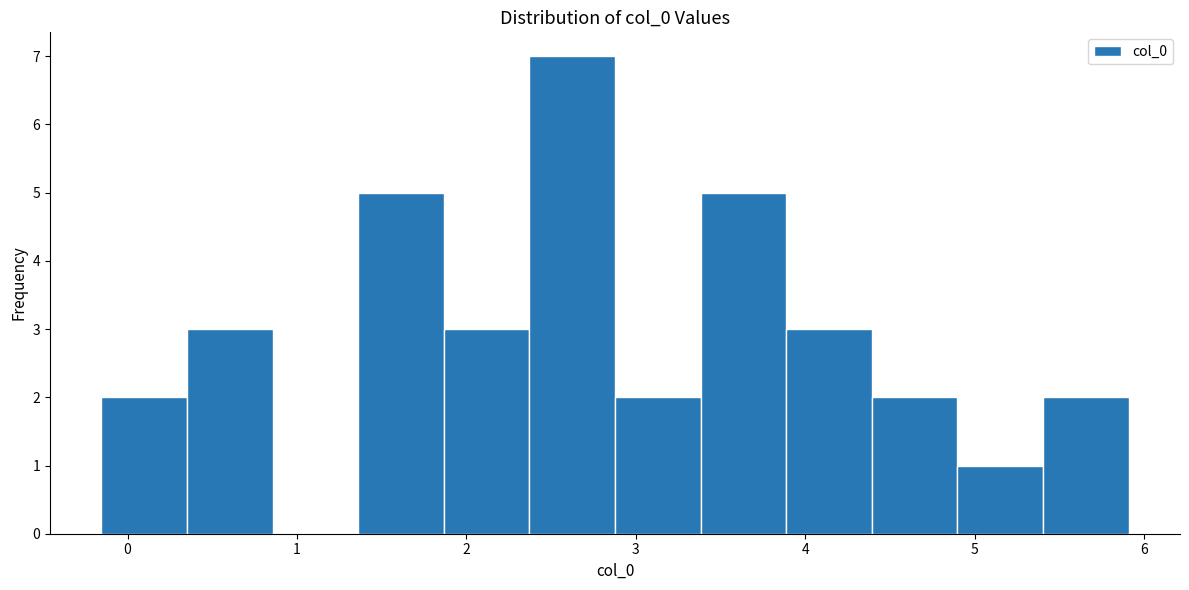

How tall is the bar that spans 5.4 to 5.9 on the x-axis? Neither the bar edges nor the heights are printed on the chart, so give them approximately, as read against the axes.

2